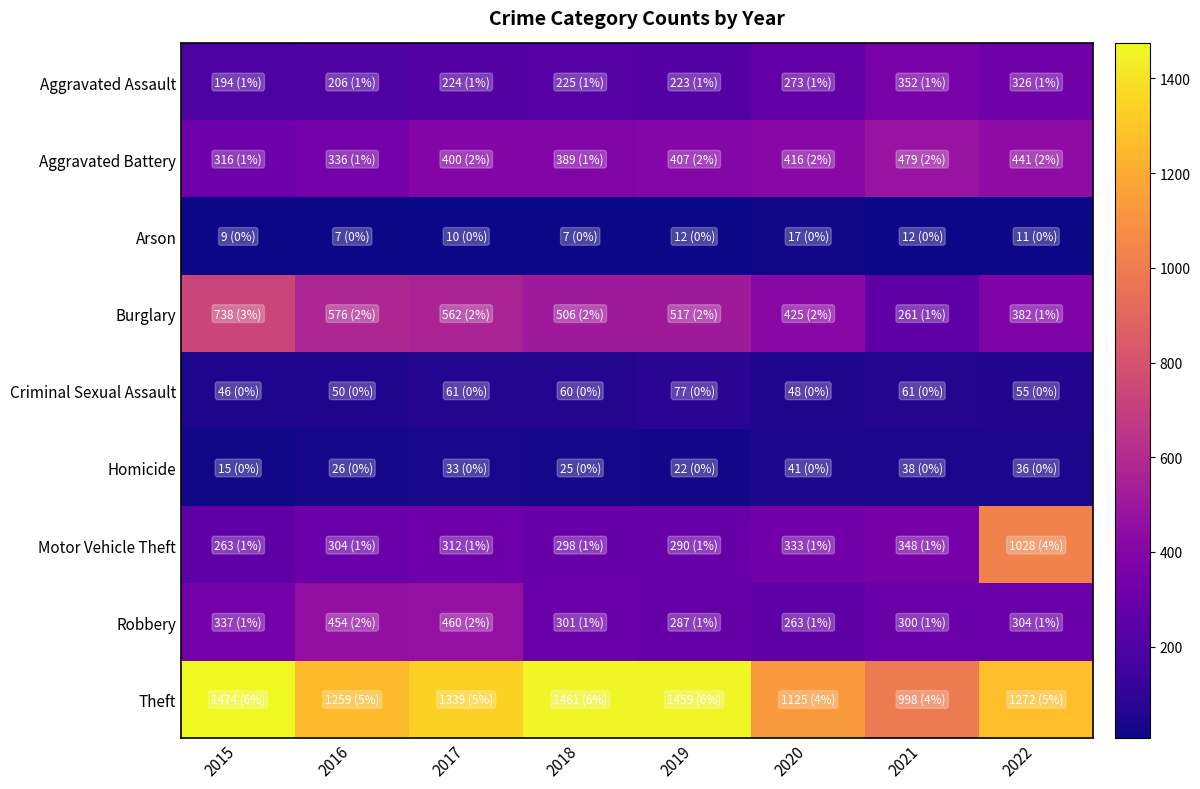

Reading right to left, list all the values displayed in this chart.

Aggravated Assault: 2022=326	2021=352	2020=273	2019=223	2018=225	2017=224	2016=206	2015=194
Aggravated Battery: 2022=441	2021=479	2020=416	2019=407	2018=389	2017=400	2016=336	2015=316
Arson: 2022=11	2021=12	2020=17	2019=12	2018=7	2017=10	2016=7	2015=9
Burglary: 2022=382	2021=261	2020=425	2019=517	2018=506	2017=562	2016=576	2015=738
Criminal Sexual Assault: 2022=55	2021=61	2020=48	2019=77	2018=60	2017=61	2016=50	2015=46
Homicide: 2022=36	2021=38	2020=41	2019=22	2018=25	2017=33	2016=26	2015=15
Motor Vehicle Theft: 2022=1028	2021=348	2020=333	2019=290	2018=298	2017=312	2016=304	2015=263
Robbery: 2022=304	2021=300	2020=263	2019=287	2018=301	2017=460	2016=454	2015=337
Theft: 2022=1272	2021=998	2020=1125	2019=1459	2018=1461	2017=1339	2016=1259	2015=1474